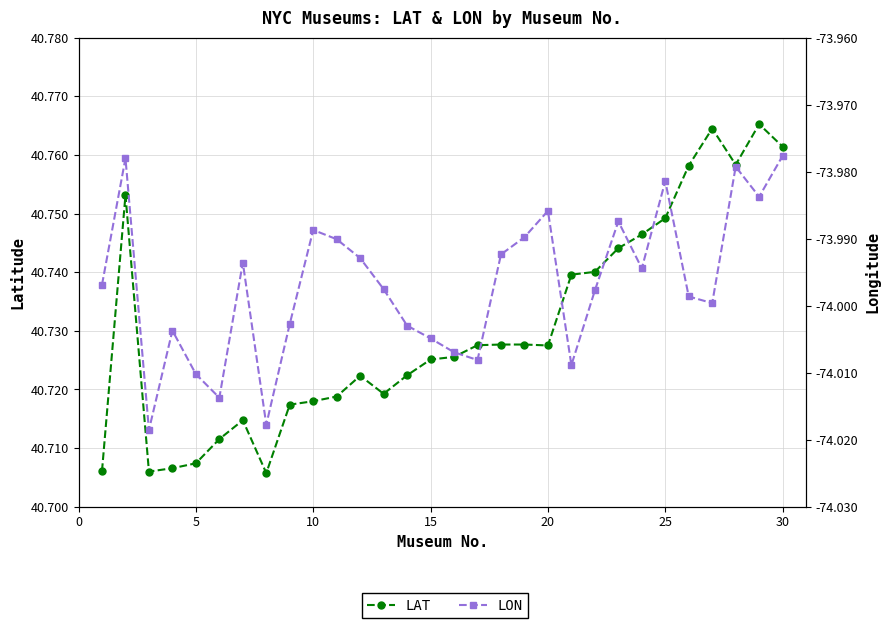

At which category is the sum across all series the highest?

30